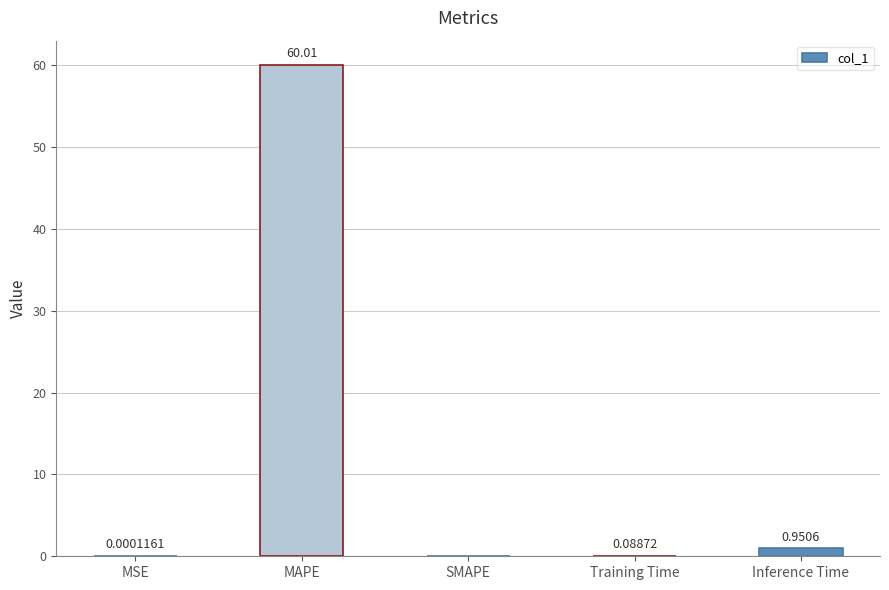

Which has a higher value, Inference Time or Training Time?

Inference Time